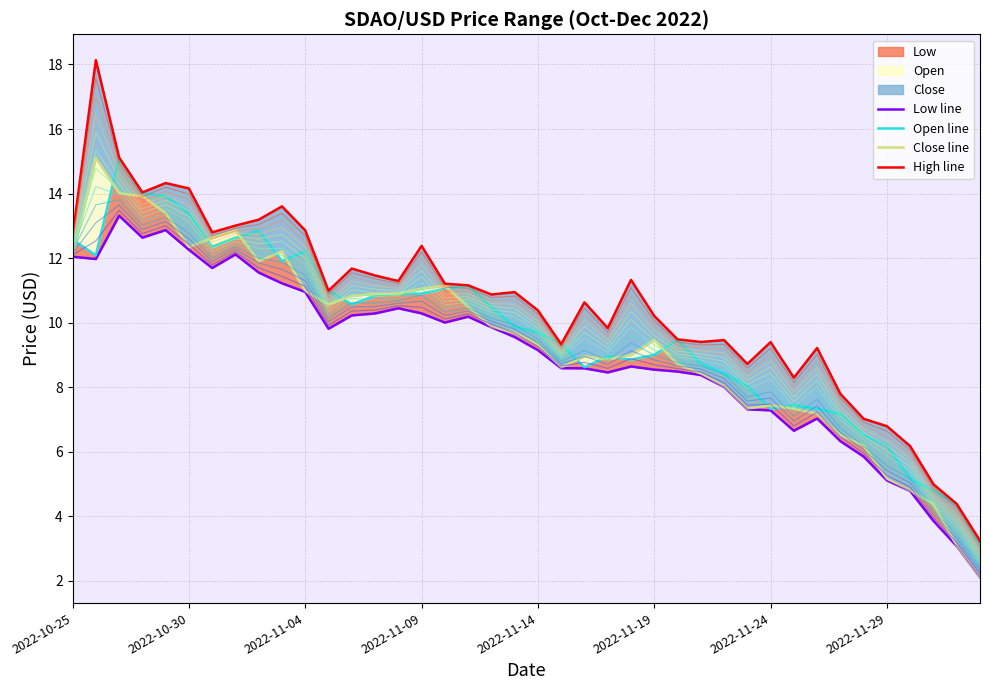

What is the average value of the Close line series?

9.4